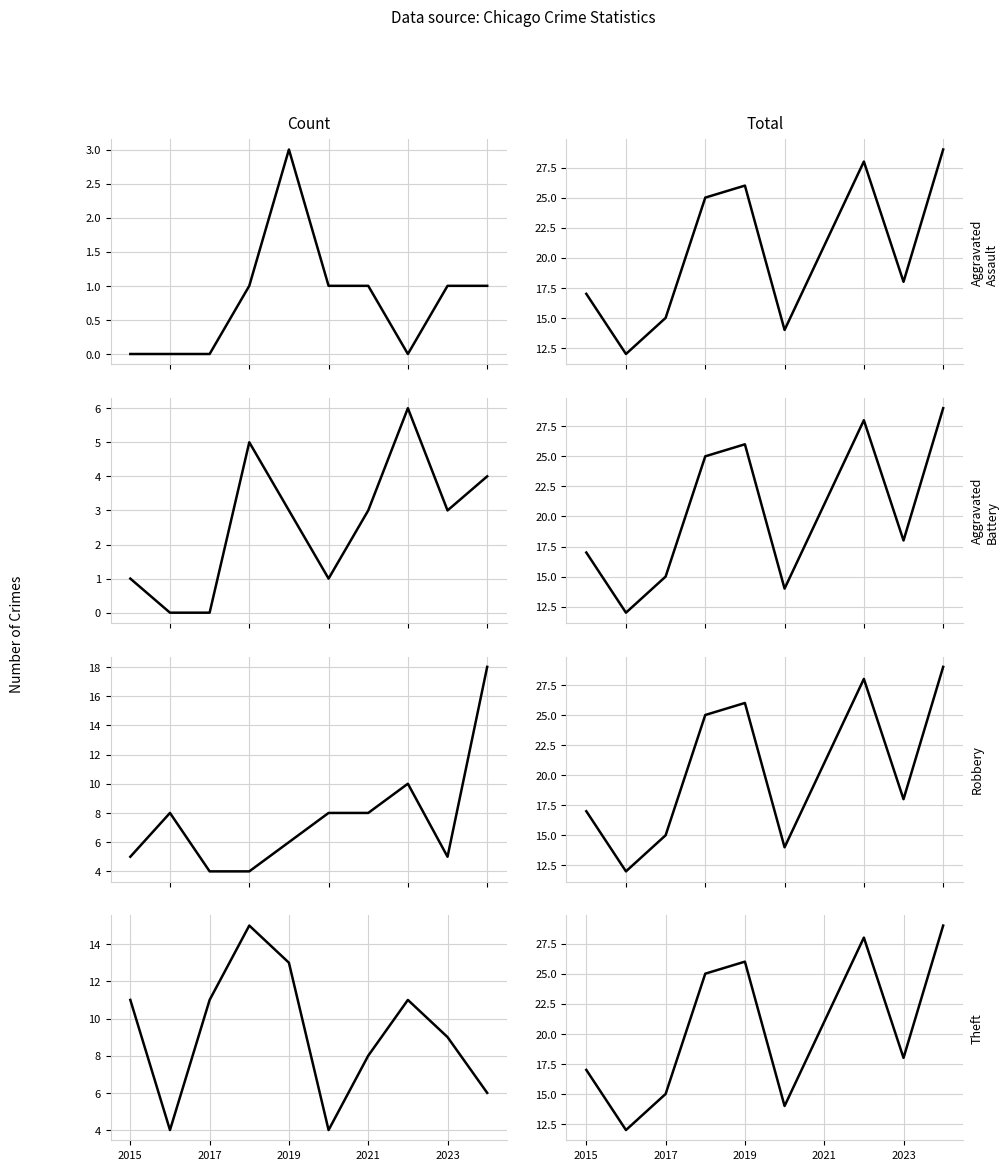

True or false: Theft and Aggravated Assault cross at least once.

False